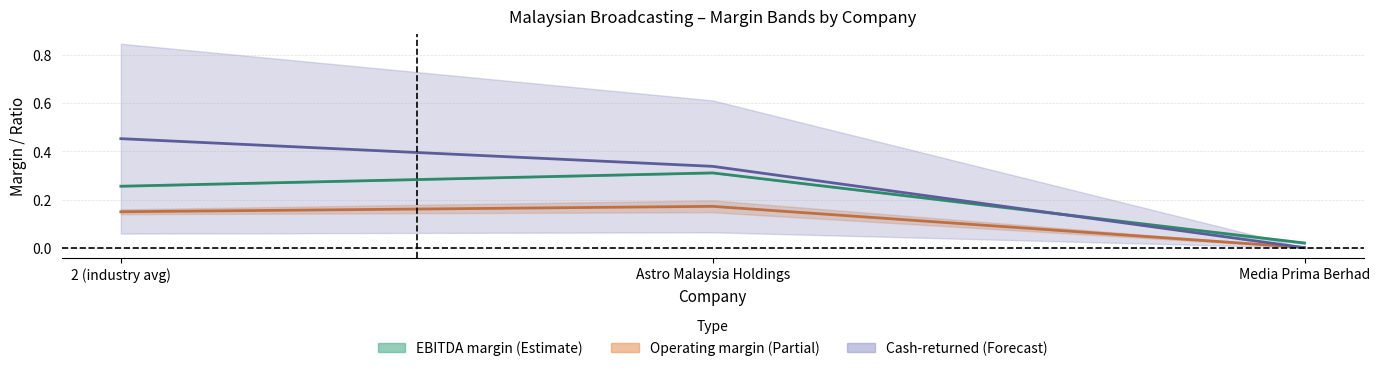

Between Media Prima Berhad and 2 (industry avg), which is larger?

2 (industry avg)